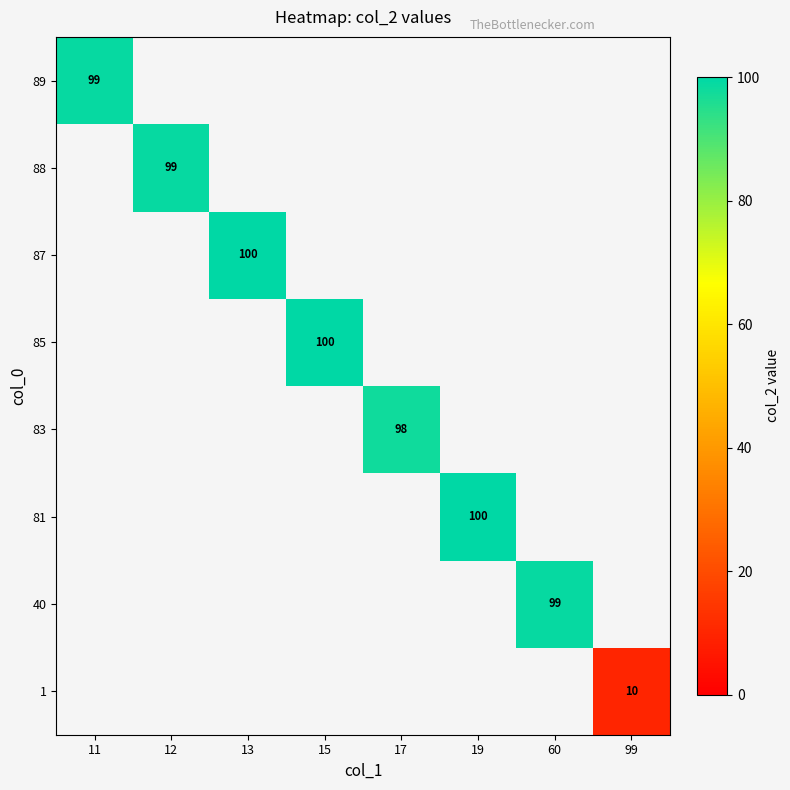

At which category does the chart reach its peak across all series?

19